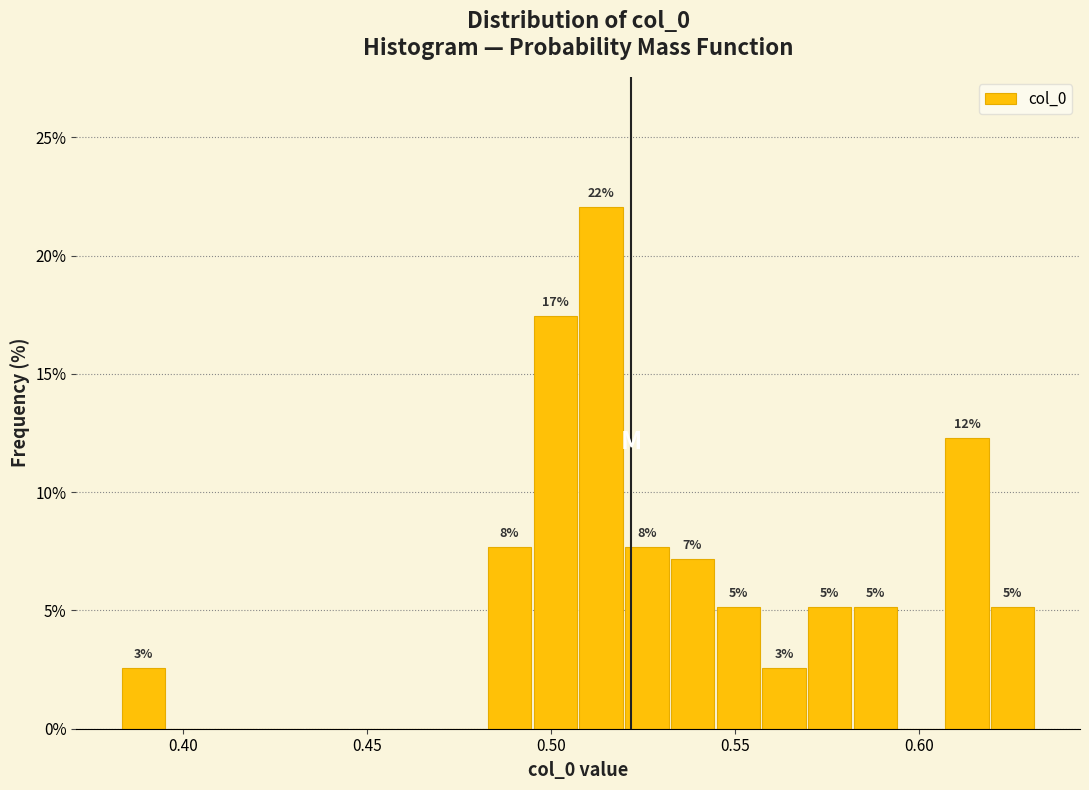

Read against the x-axis, roughly where is the centre of the tallest bar?

0.515